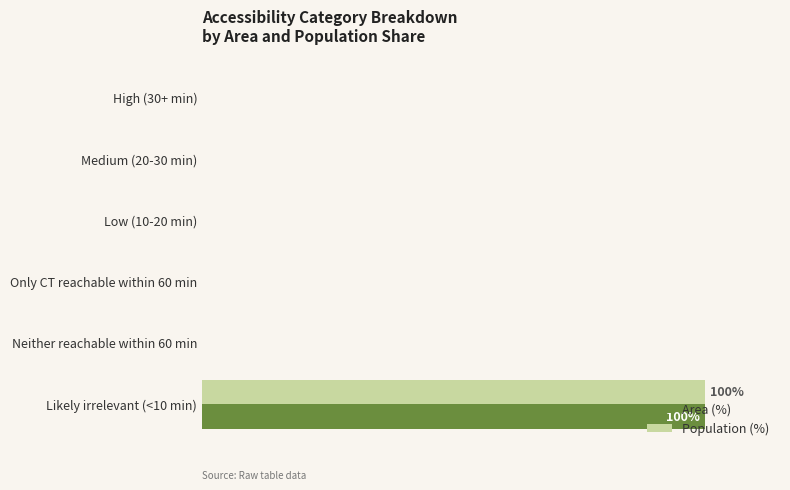

What are all the series names shown in the legend?

Area (%), Population (%)